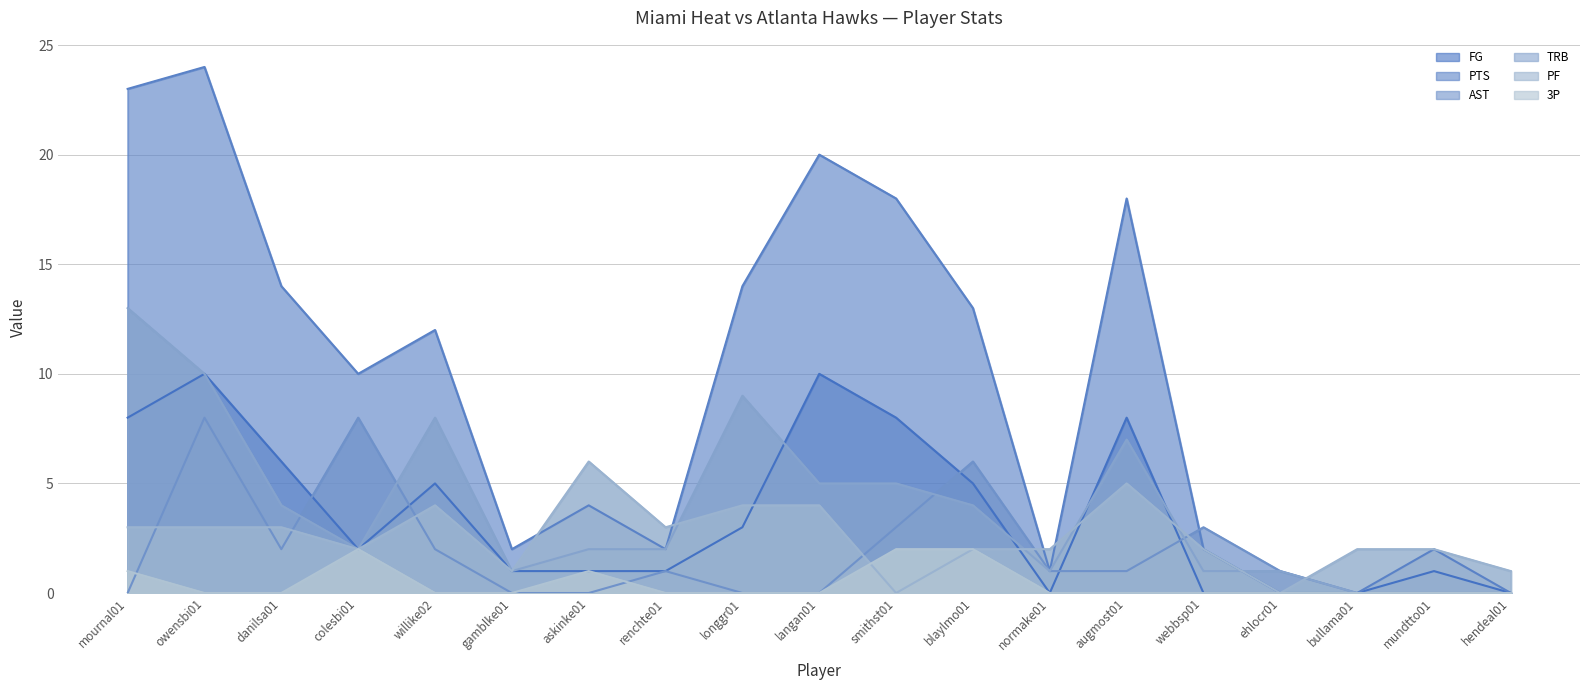

What is the sum of all 3P values?

8